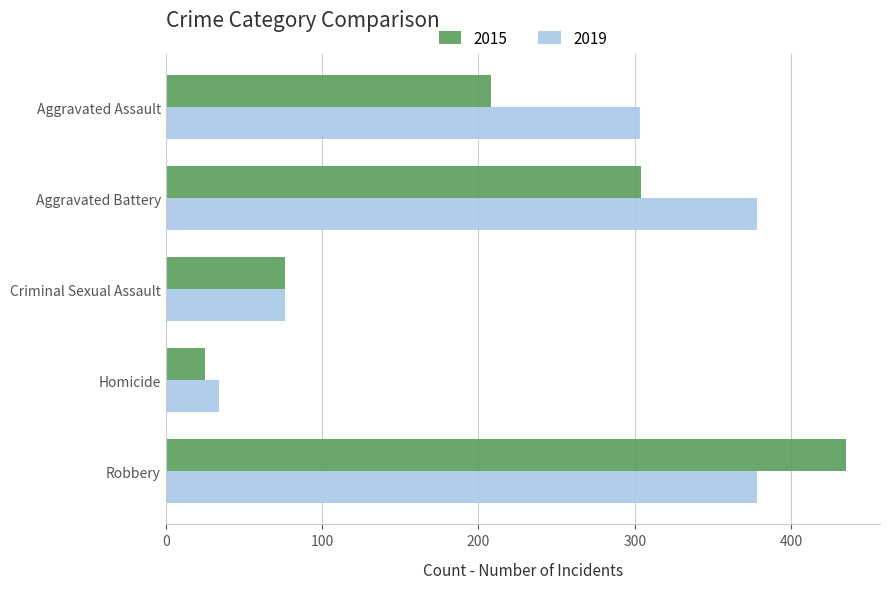

List the series in order of their peak value, highest first.

2015, 2019